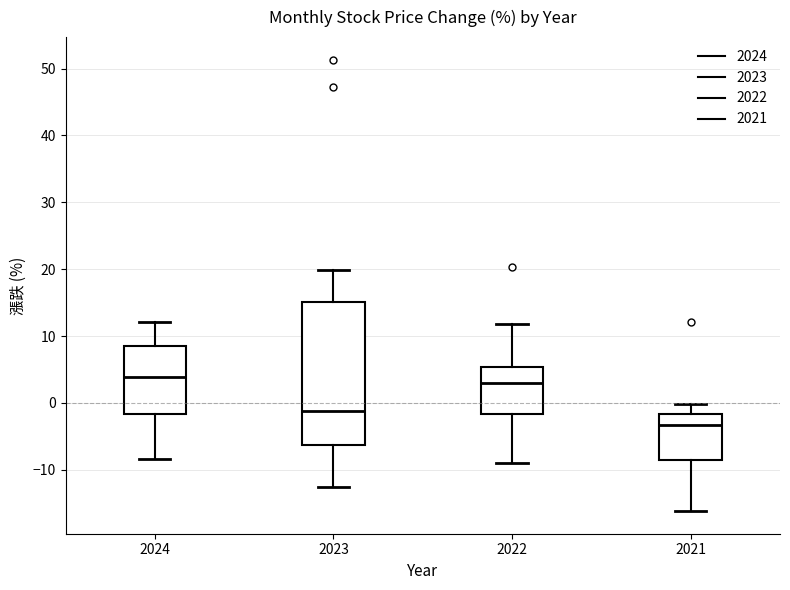

Reading left to right, transcribe this box plot: for each box, give where its median line is, the range the box spans, and where its two whiskers end, as read against the y-axis. The values are not printed on the chart, so give them approximately, as read against the axis.

2024: median 4, box -2 to 9, whiskers -8 to 12
2023: median -1, box -6 to 15, whiskers -13 to 20
2022: median 3, box -2 to 5, whiskers -9 to 12
2021: median -3, box -9 to -2, whiskers -16 to 0